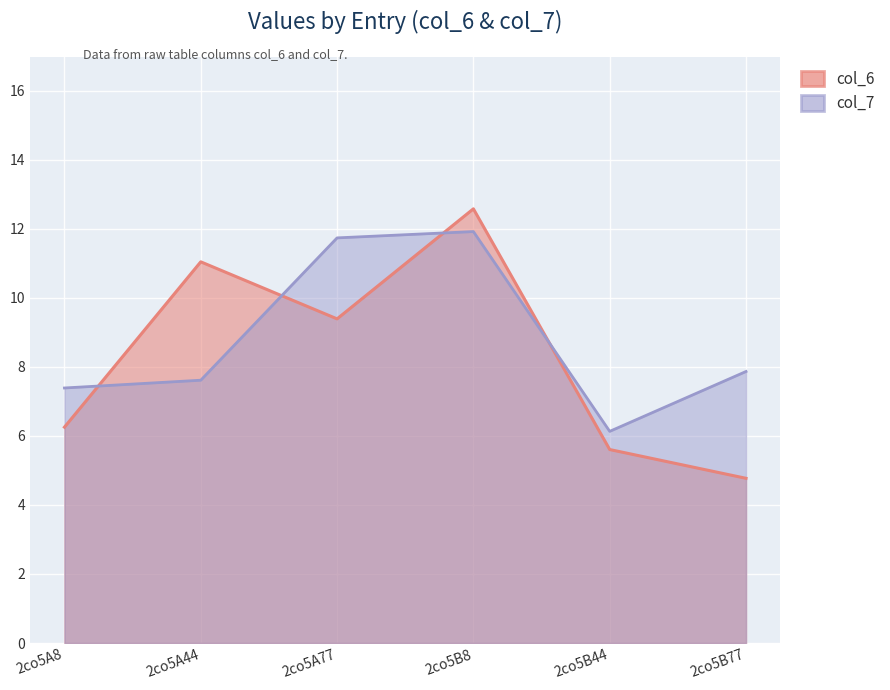

Reading left to right, transcribe all the data shown in this chart.

col_6: 2co5A8=6.3	2co5A44=11.0	2co5A77=9.4	2co5B8=12.6	2co5B44=5.6	2co5B77=4.8
col_7: 2co5A8=7.4	2co5A44=7.6	2co5A77=11.7	2co5B8=11.9	2co5B44=6.1	2co5B77=7.9